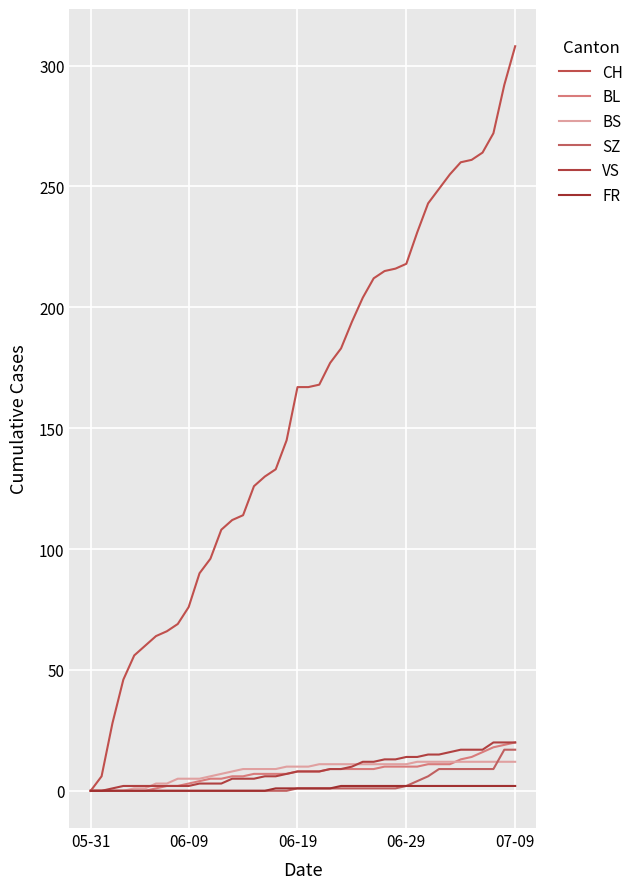

How many lines are shown in the chart?

6